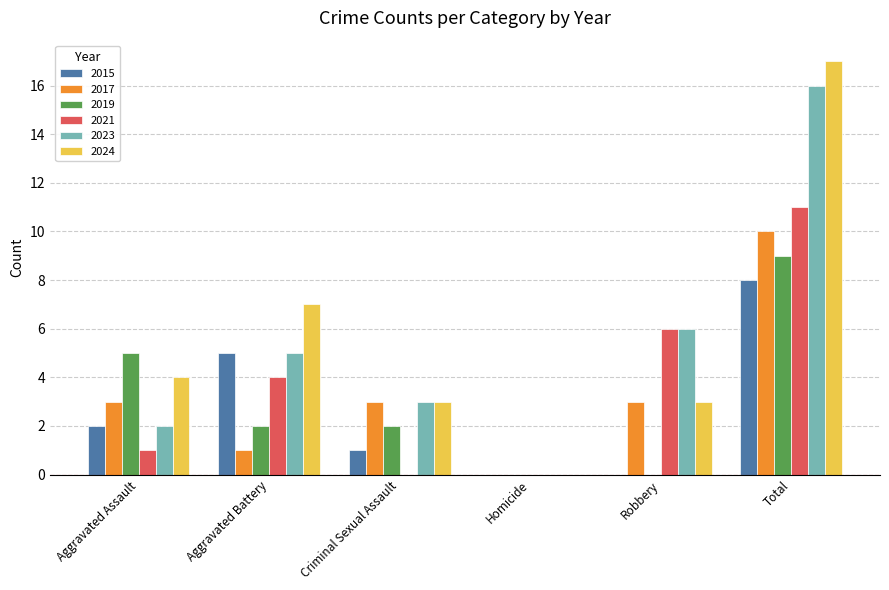

What is the total value across all series at Total?

71